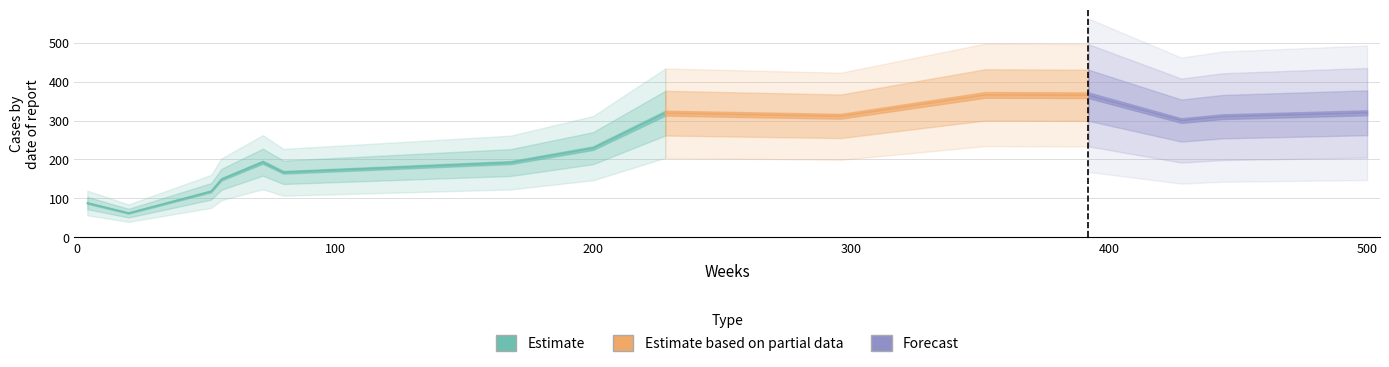

What is the value of the 5th point from the left?

193